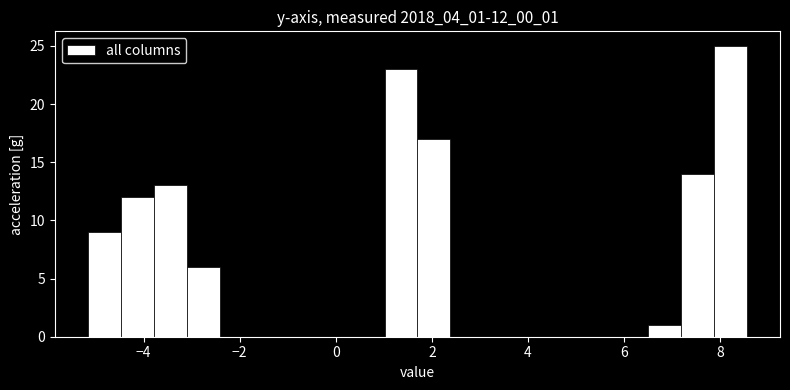

Read against the x-axis, roughly where is the centre of the tallest bar?

8.2